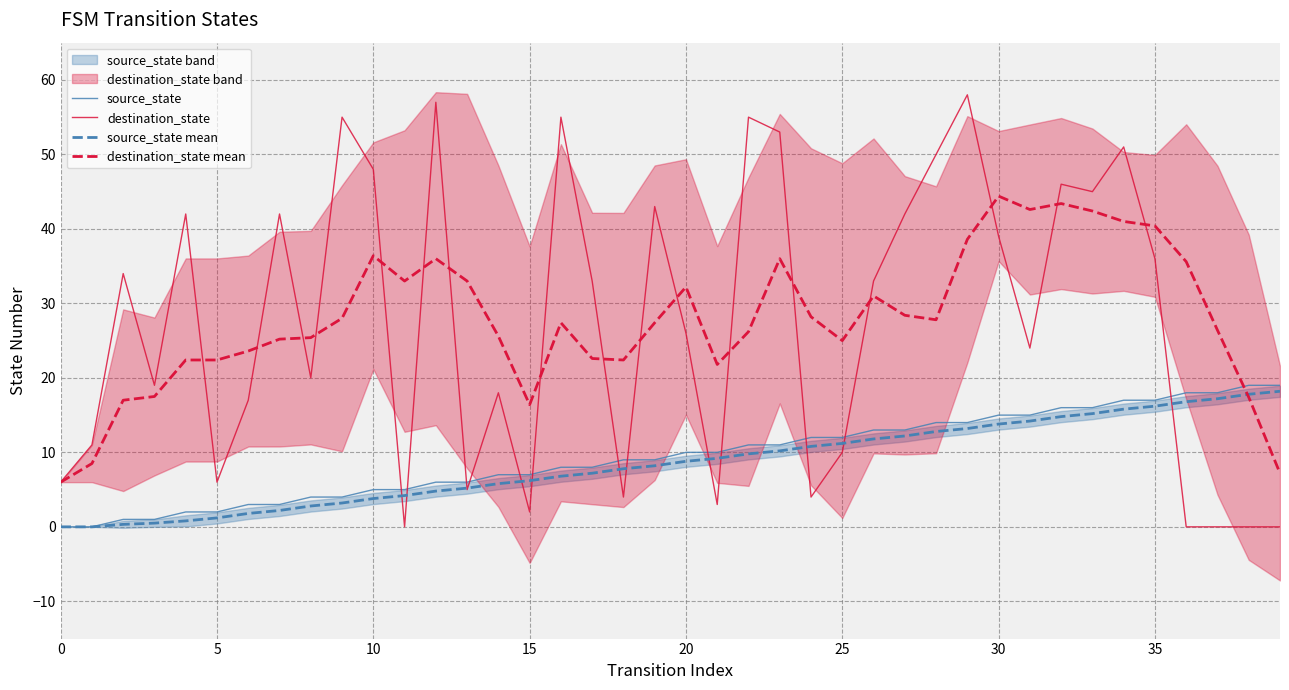

At how many categories does at least one series exceed 48?

8